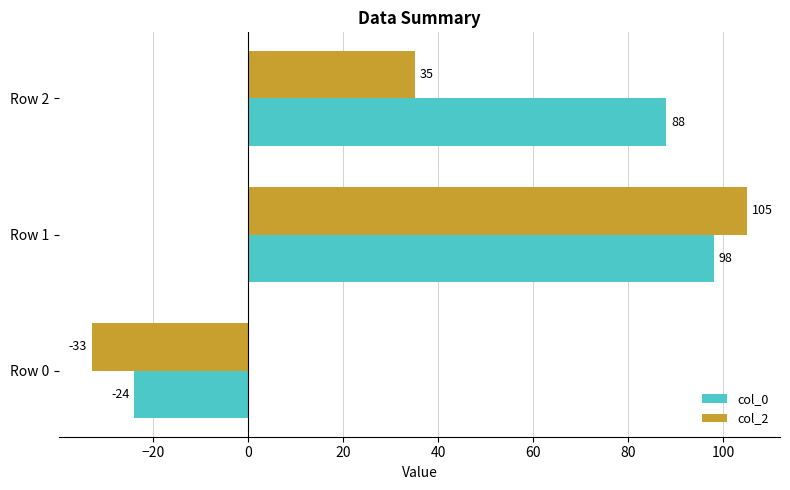

The col_0 series shows -8 at Row 0. True or false?

False